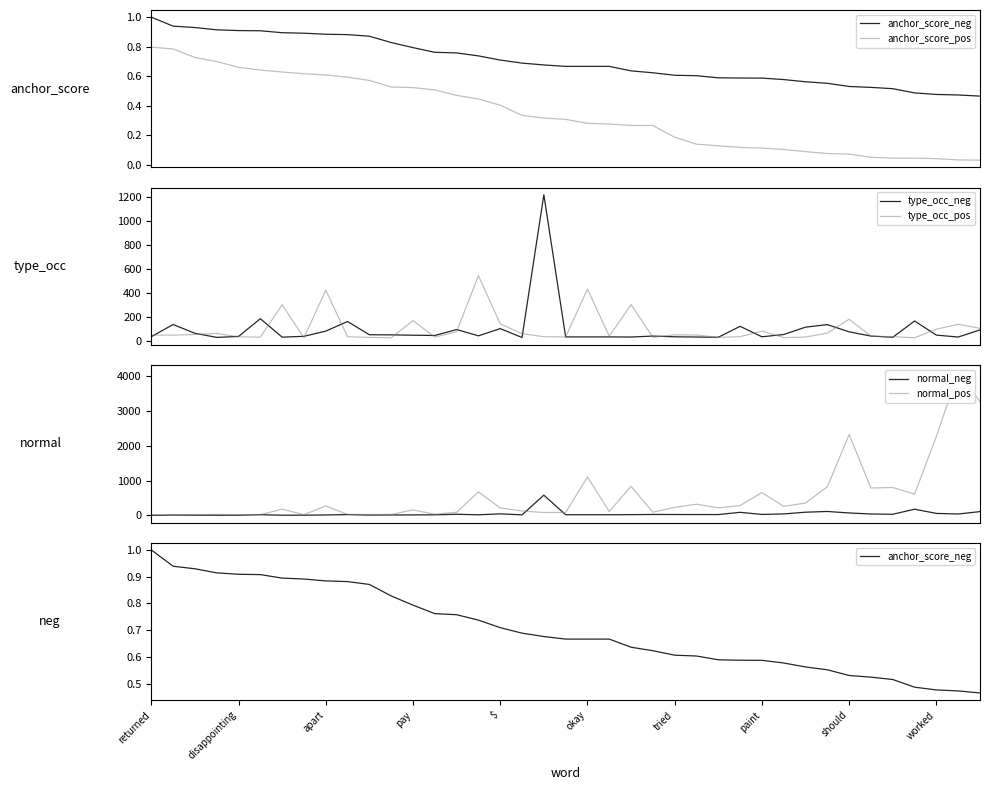

What is the sum of the type_occ_neg values at 30 and 11?

170.0